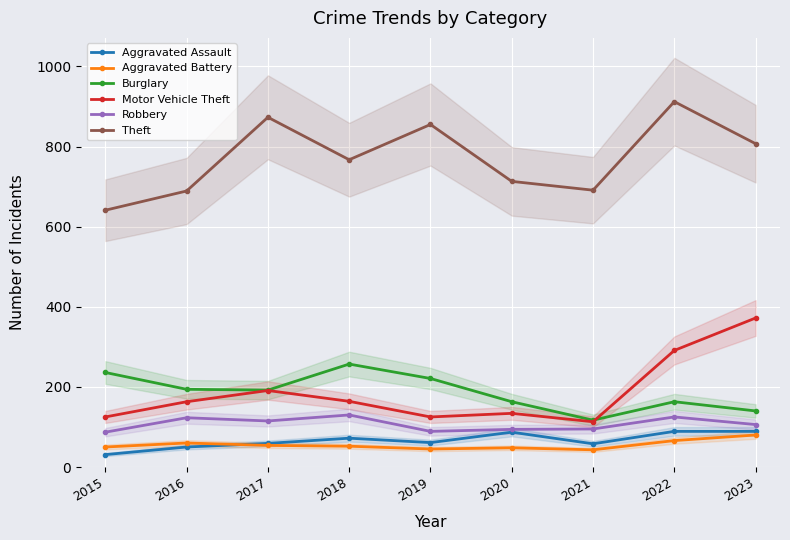

The Motor Vehicle Theft series shows 188 at 2019. True or false?

False